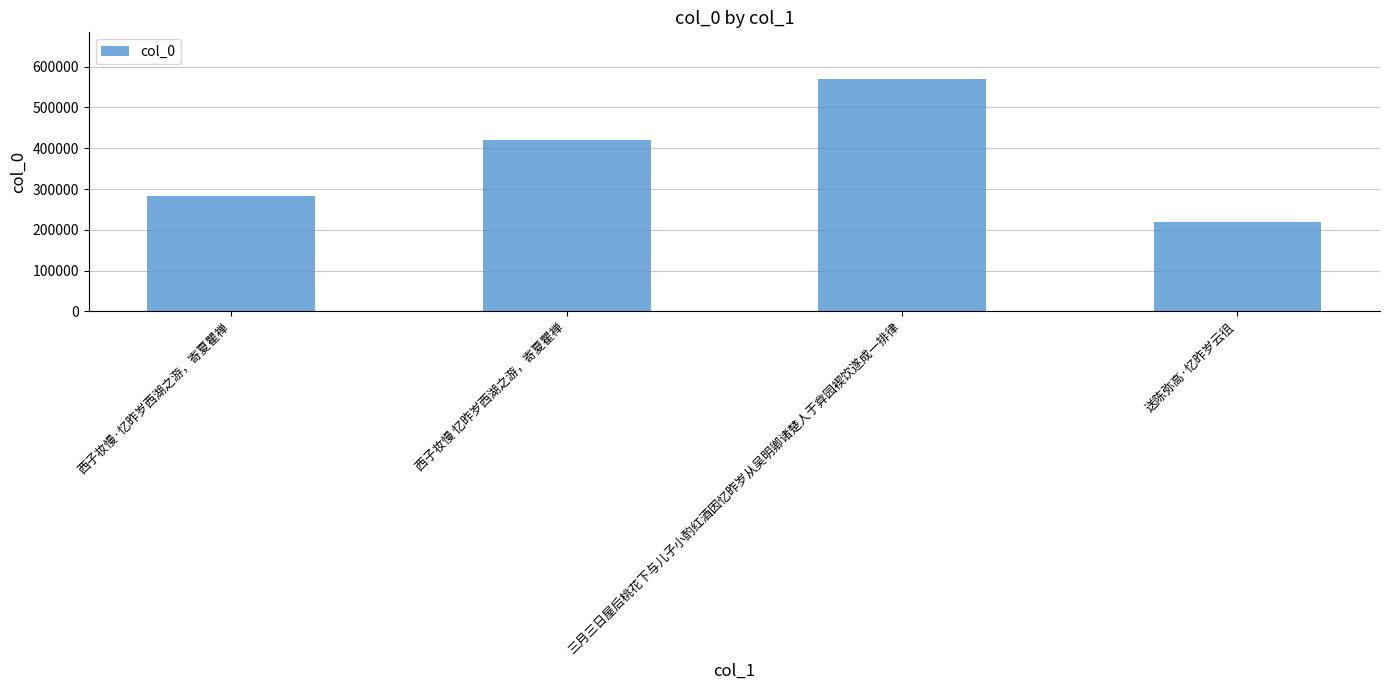

Reading left to right, extract all data points from this chart.

西子妆慢·忆昨岁西湖之游，寄夏瞿禅=283616	西子妆慢 忆昨岁西湖之游，寄夏瞿禅=419661	三月三日屋后桃花下与儿子小酌红酒因忆昨岁从吴明卿诸楚人于弇园褉饮遂成一排律=570048	送陈弥高·忆昨岁云徂=219088